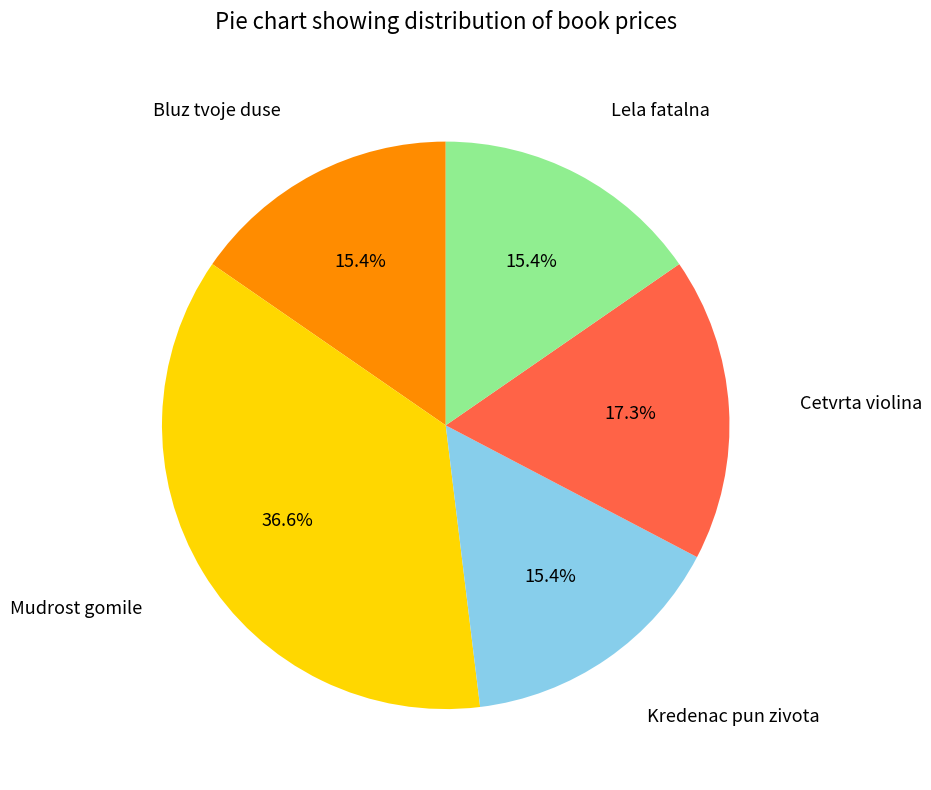

Is there any slice that represents more than half of the pie?

No